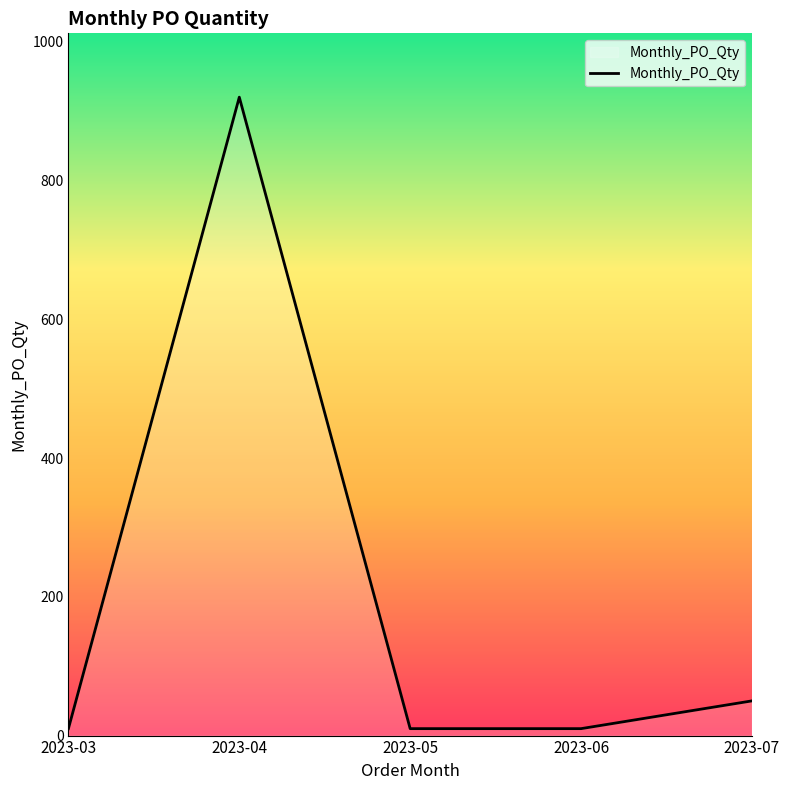

What is the sum of all values?

1000